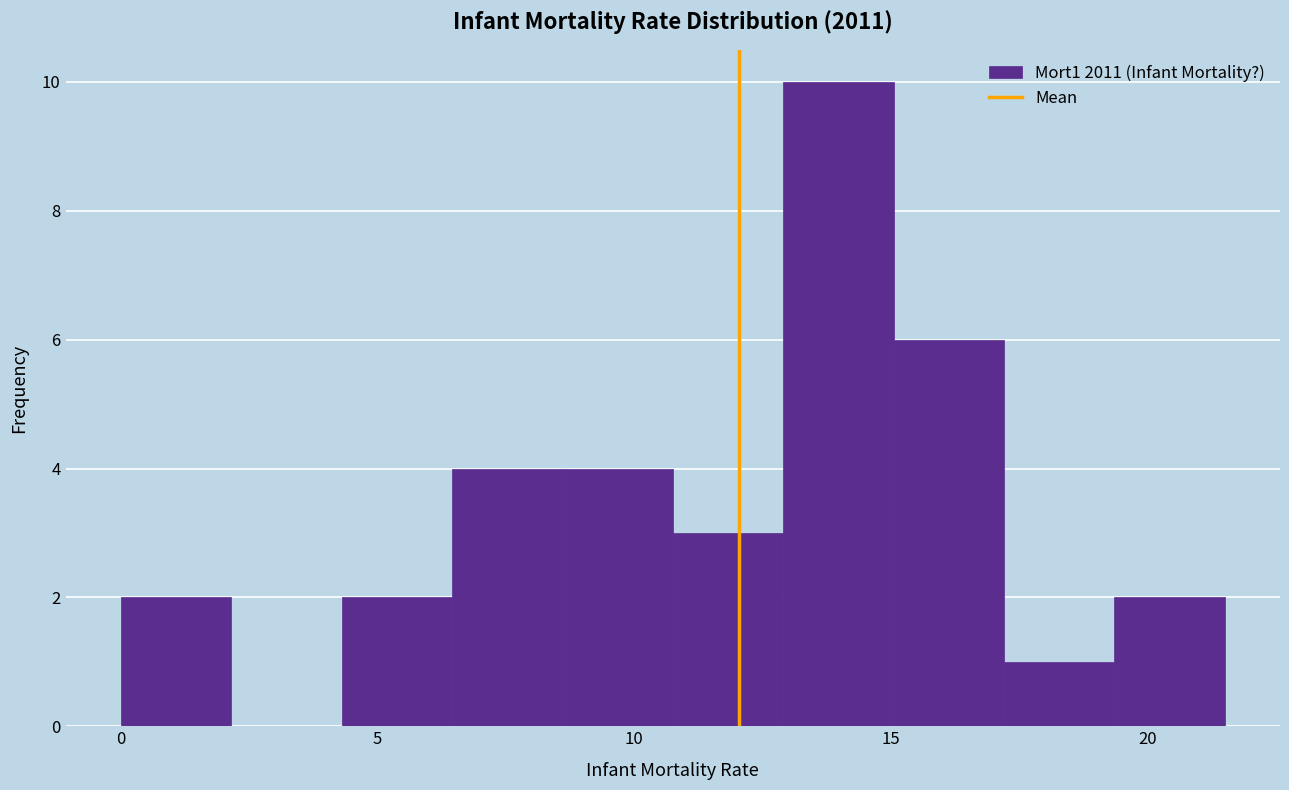

Which range on the x-axis has the tallest bar?

12.90 to 15.05